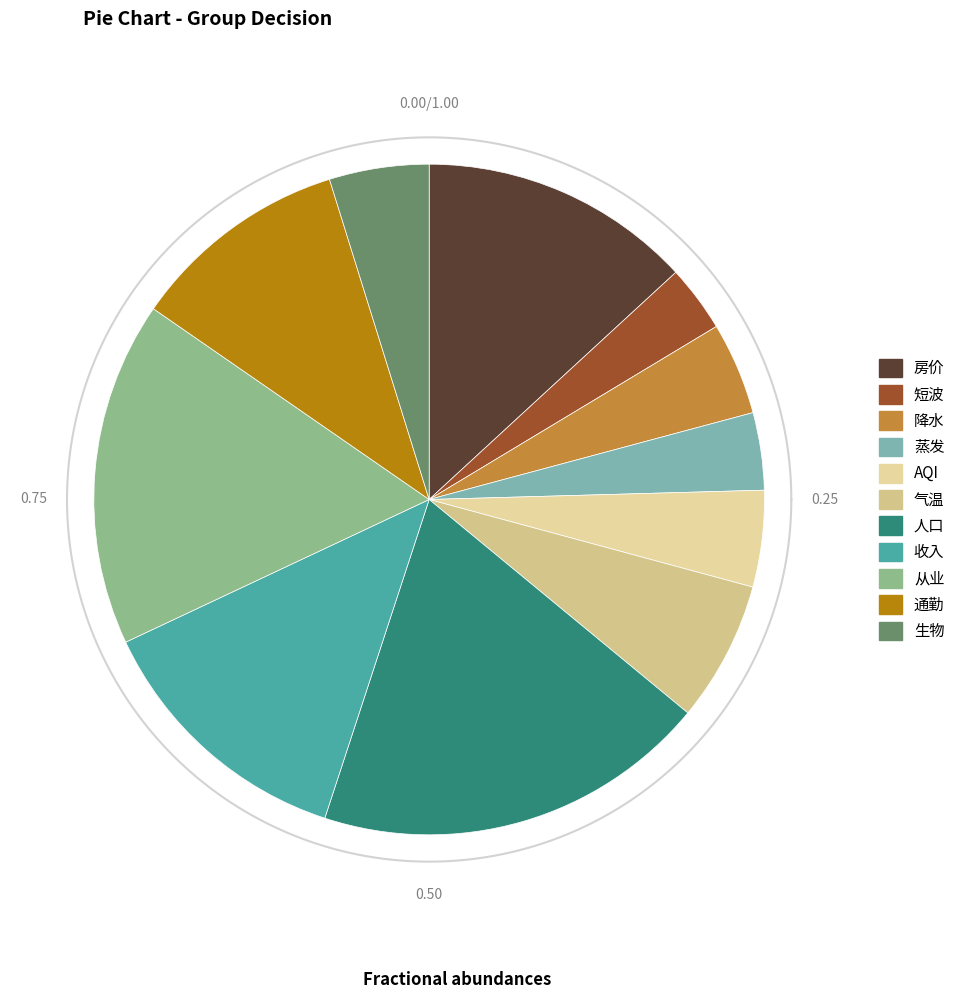

Which has a higher value, 从业 or 降水?

从业